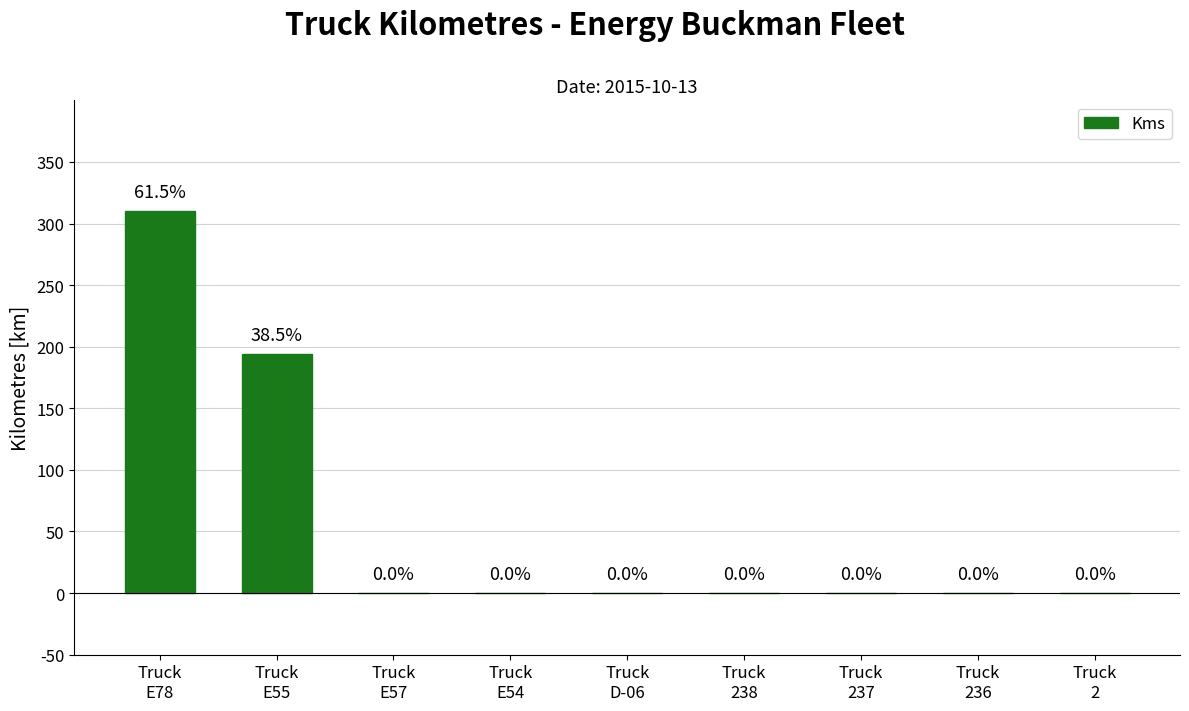

What is the sum of all values?

504